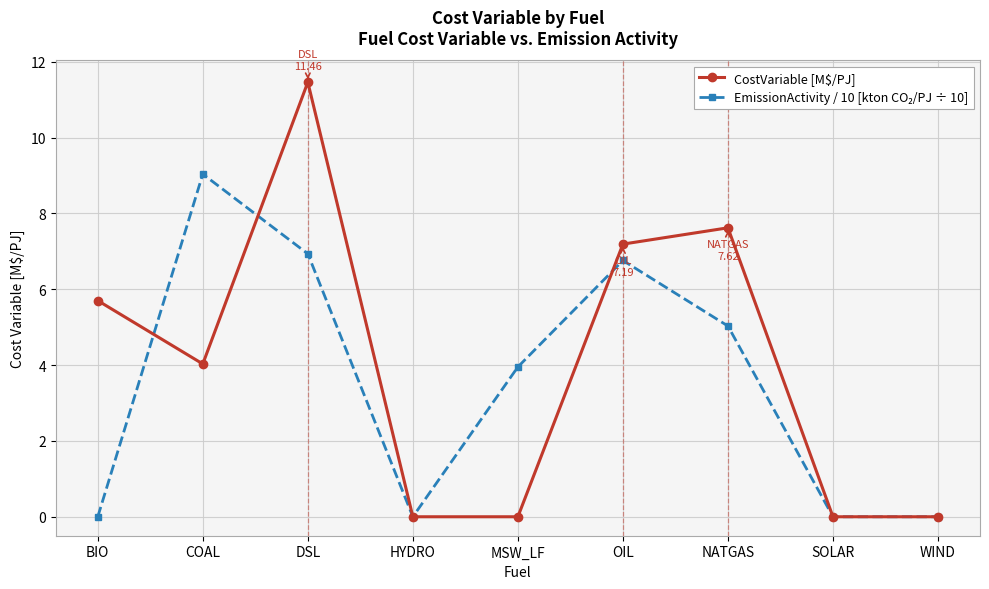

The CostVariable [M$/PJ] series shows 19.5 at DSL. True or false?

False